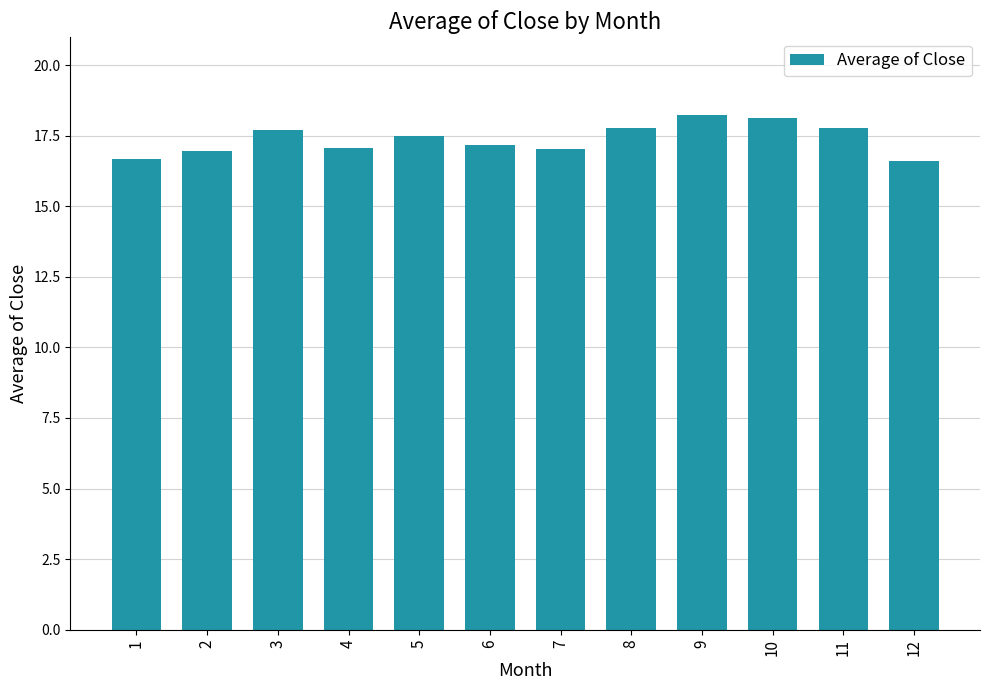

Count the number of categories in the chart.

12